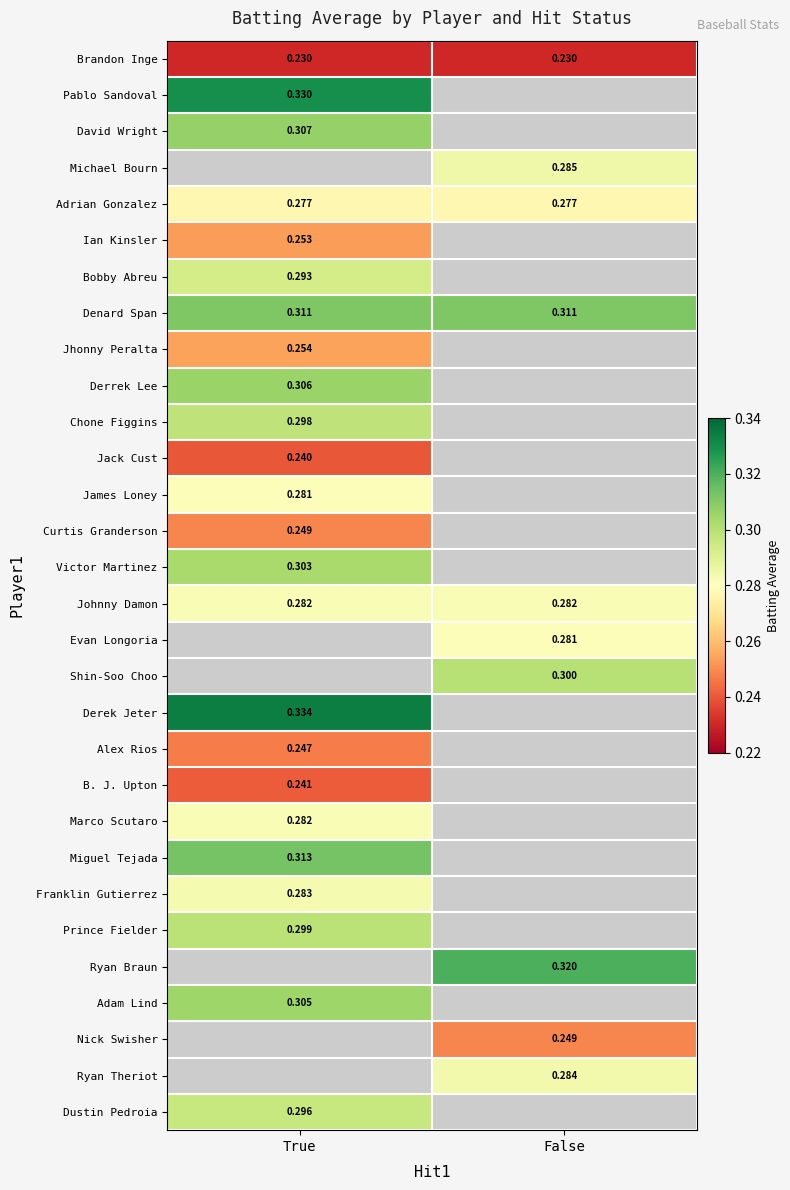

How many values in Victor Martinez are above zero?

1